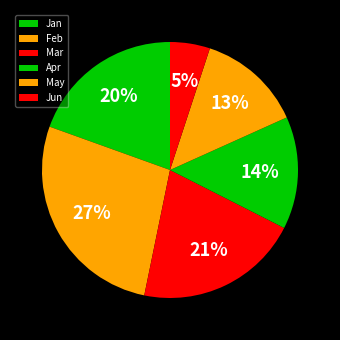

Count the number of slices in the pie.

6